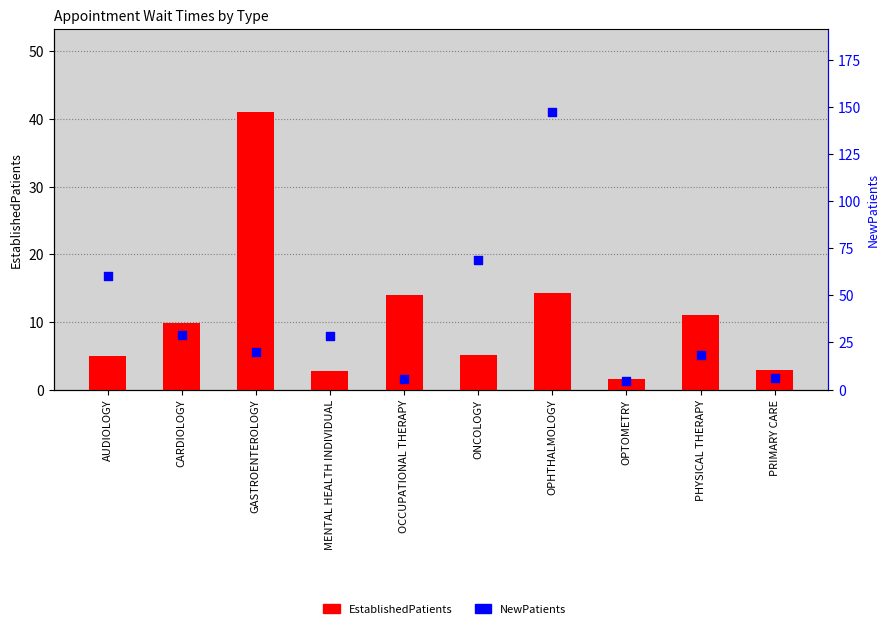

What are all the series names shown in the legend?

EstablishedPatients, NewPatients